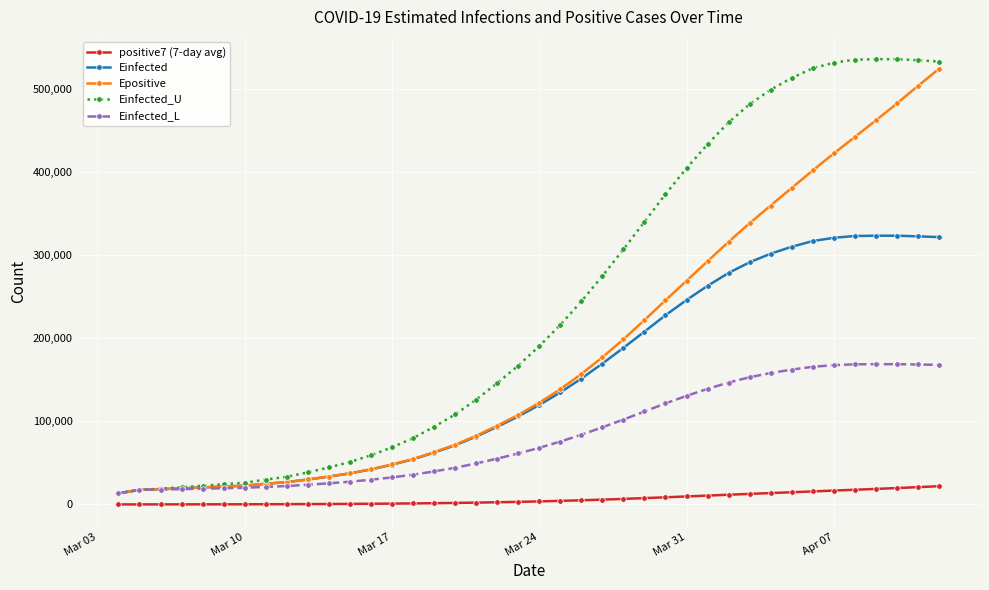

True or false: Einfected_U and positive7 (7-day avg) cross at least once.

False